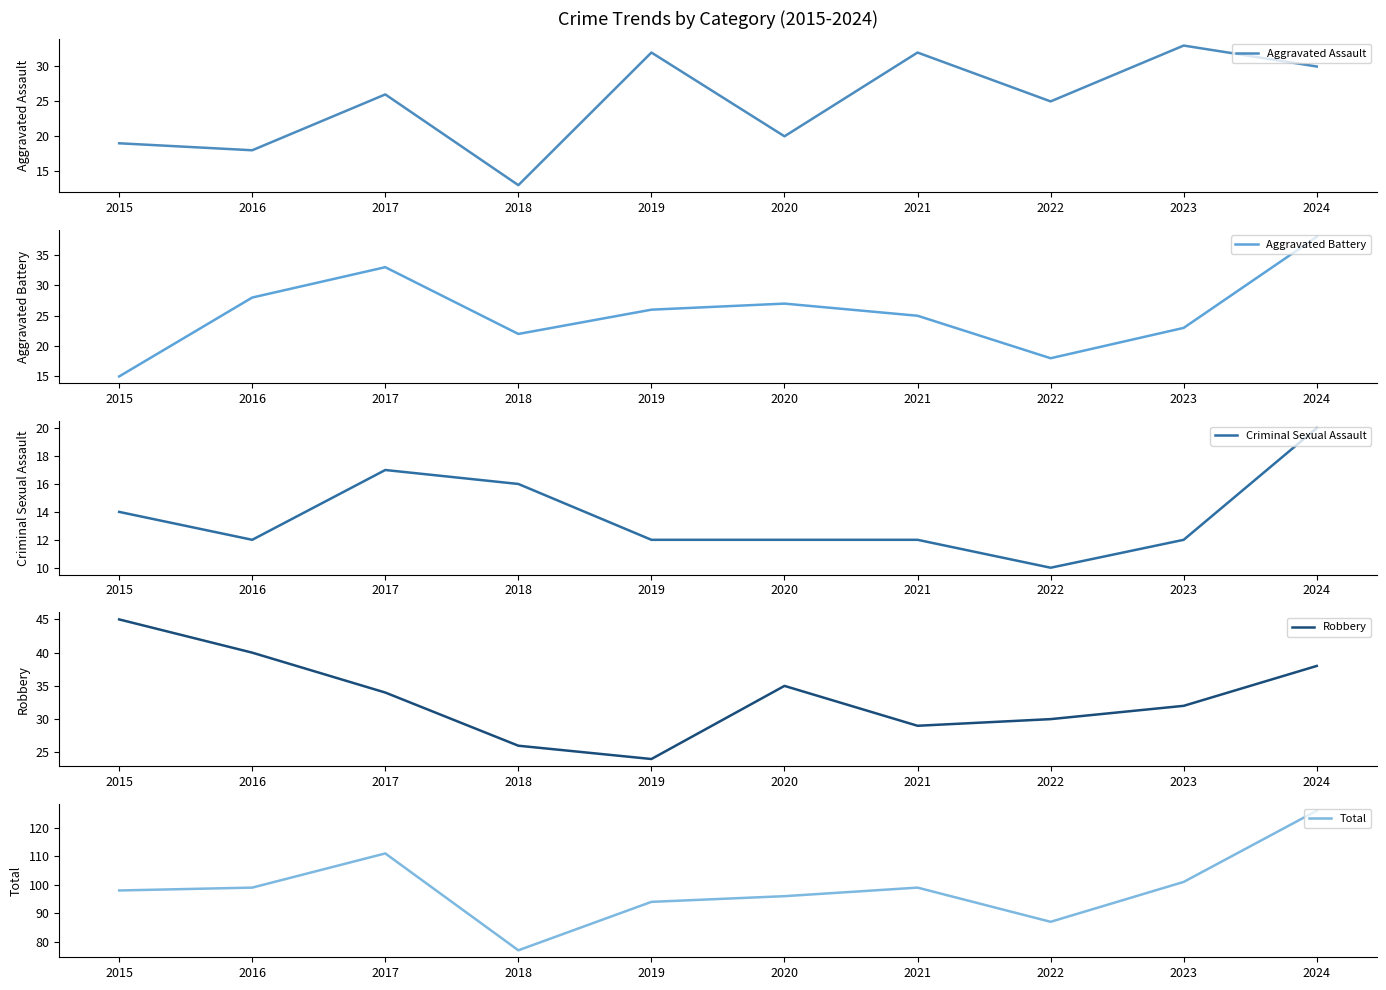

What is the value of the Robbery point at the 2nd from the left?

40